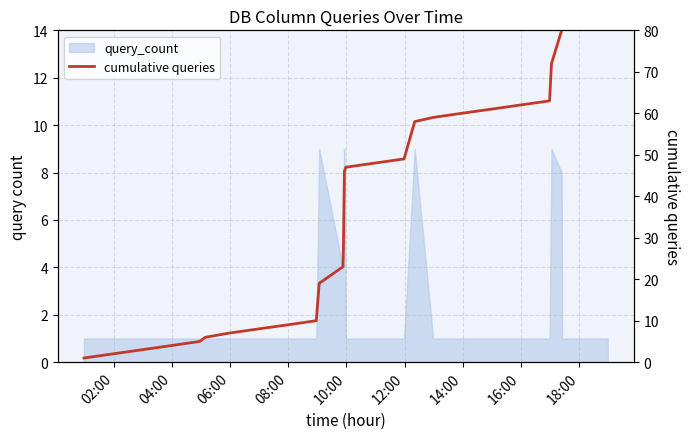

Which category has the lowest value across all series?

02:00